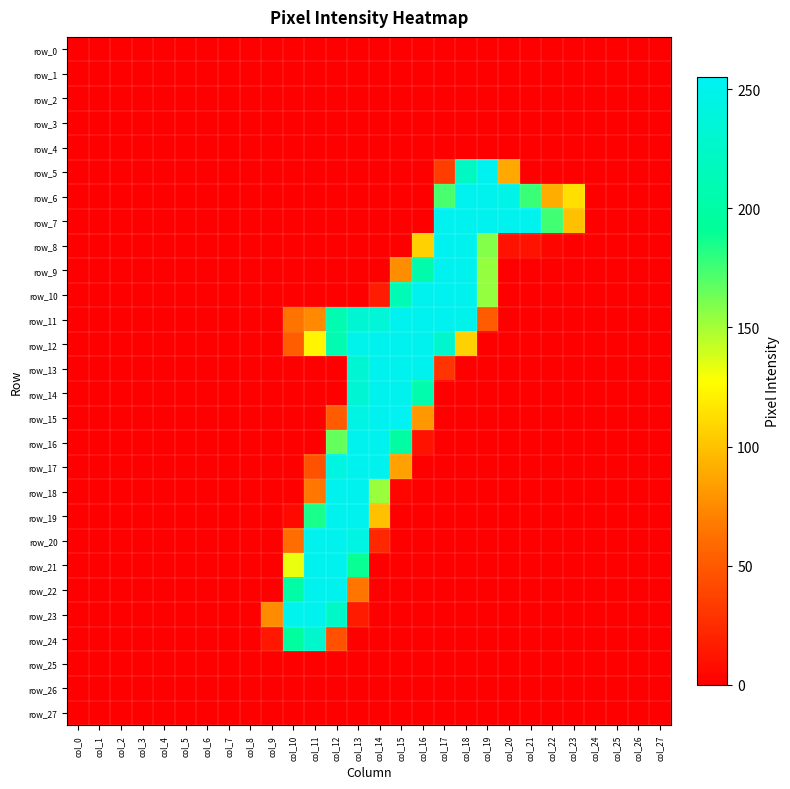

True or false: row_10 has a value of 87 at col_7.

False